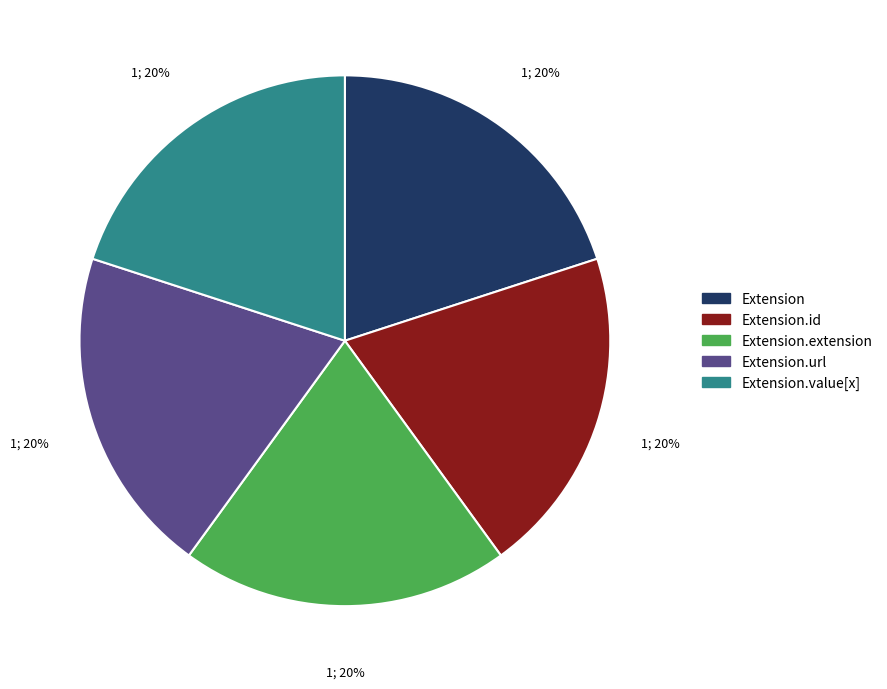

Count the number of slices in the pie.

5